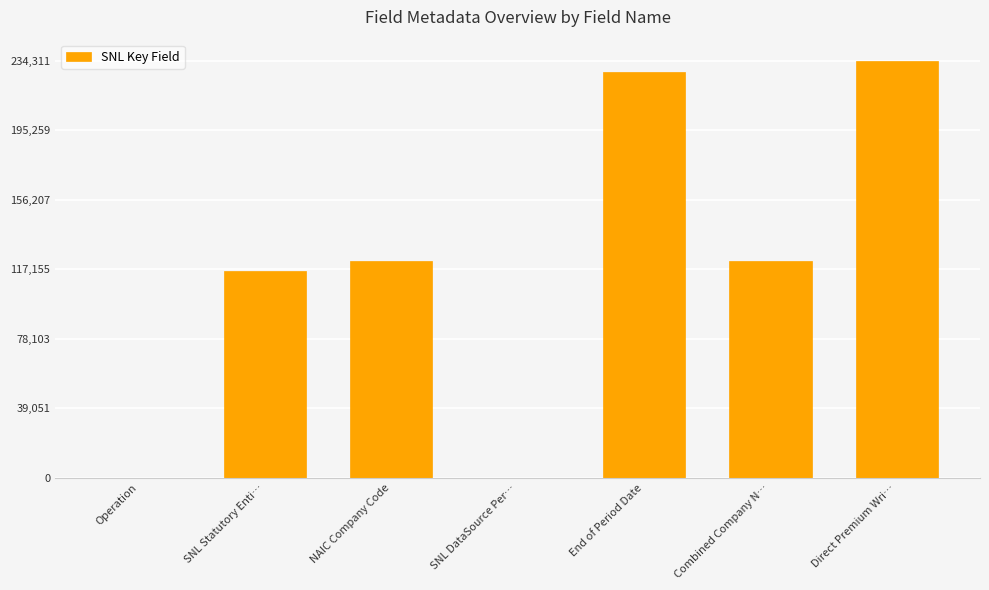

Is it true that the value at SNL Statutory Enti… is 116149?

True